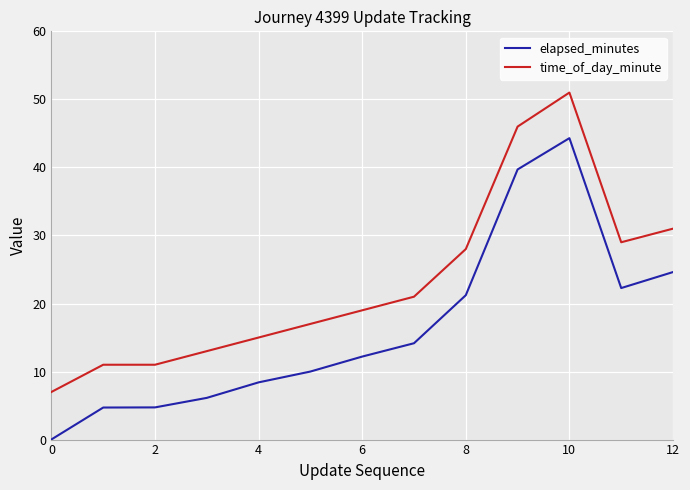

True or false: elapsed_minutes and time_of_day_minute cross at least once.

False